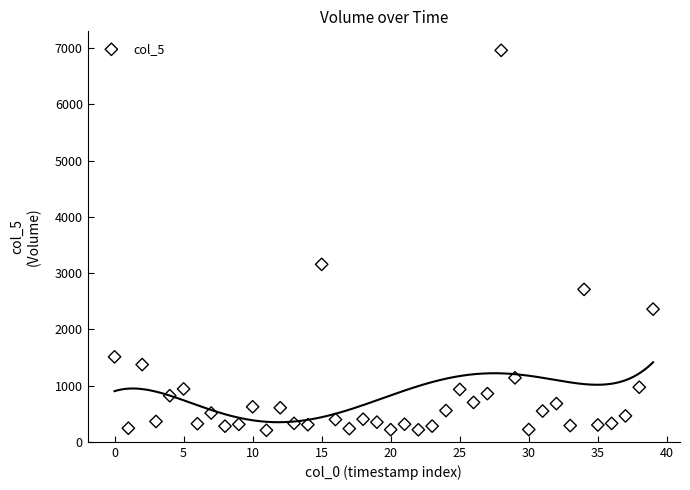

What Y value in the scatter plot is closest to 3582?

3154.8